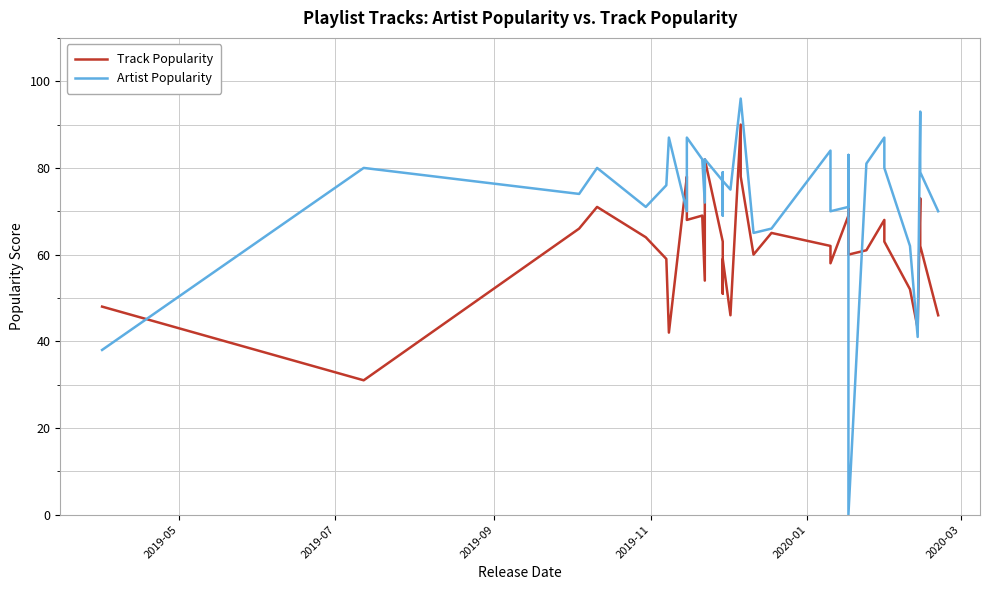

List the series in order of their overall mean, lowest first.

Track Popularity, Artist Popularity